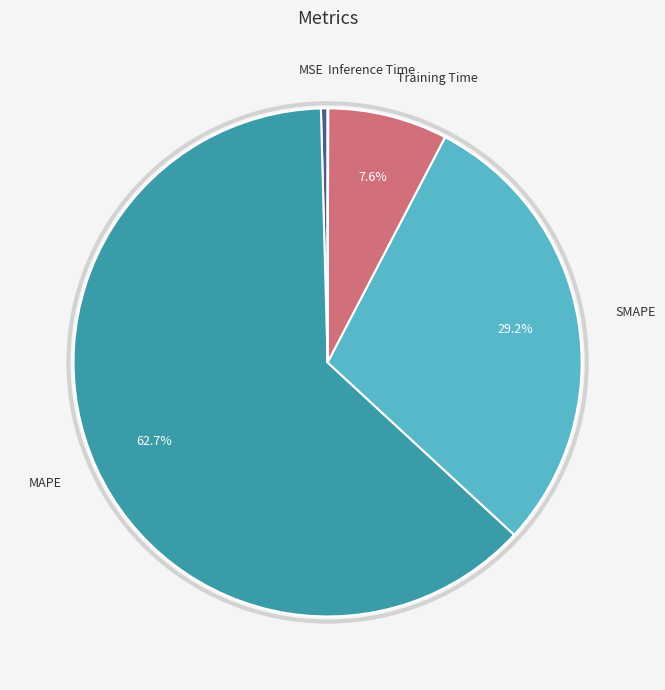

Which slice is the largest?

MAPE